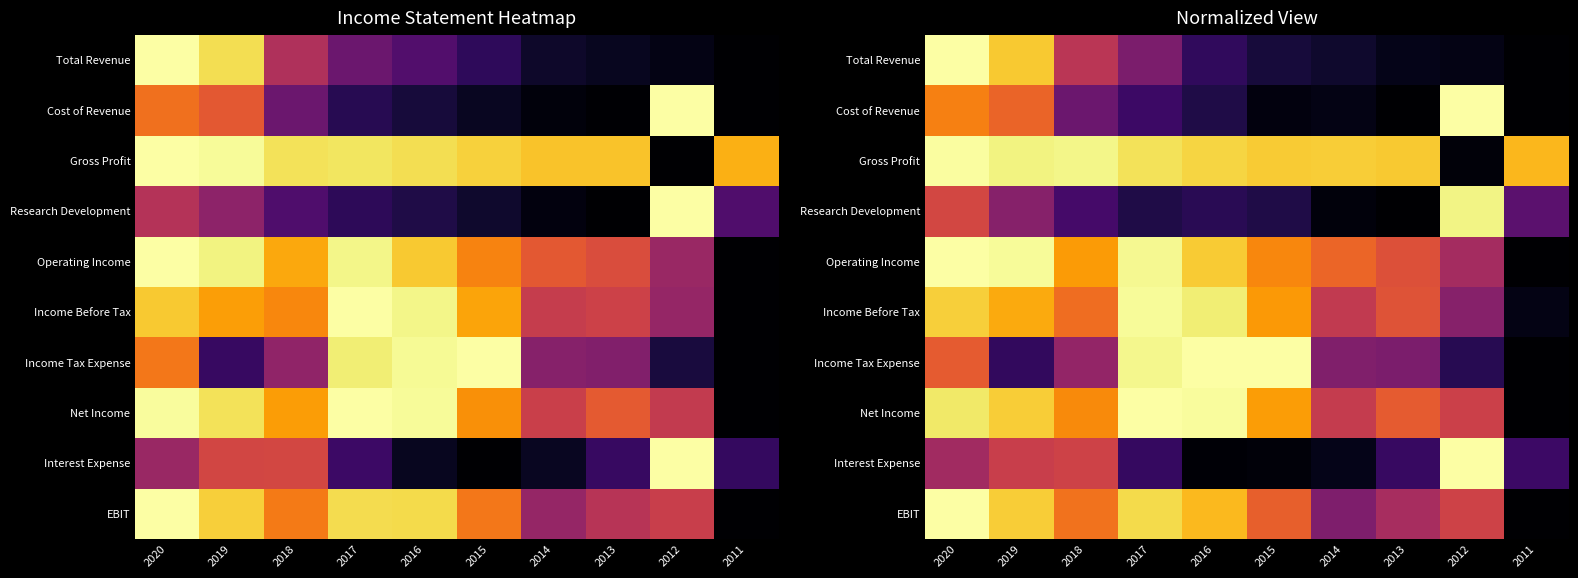

At which category is the sum across all series the highest?

2020